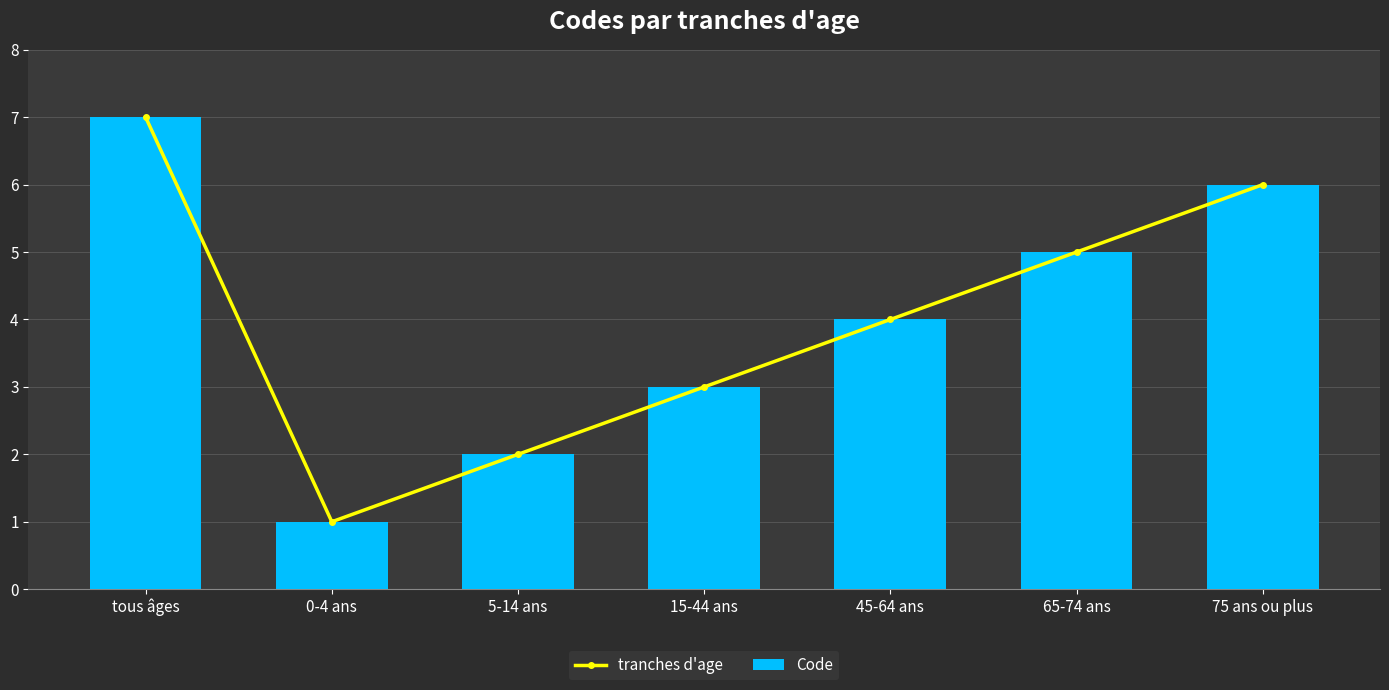

True or false: tranches d'age has a value of 2 at 75 ans ou plus.

False